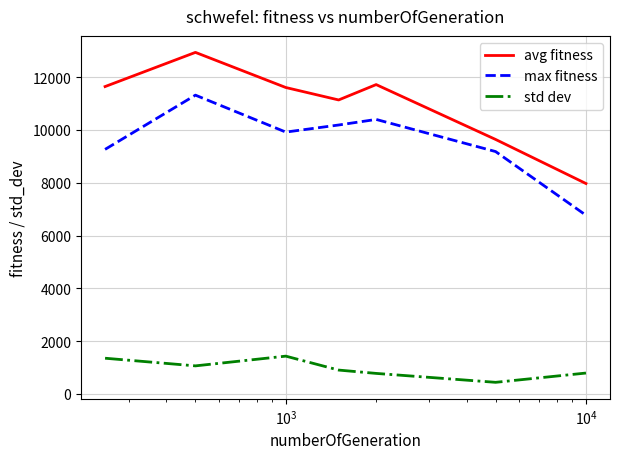

True or false: std dev and max fitness cross at least once.

False